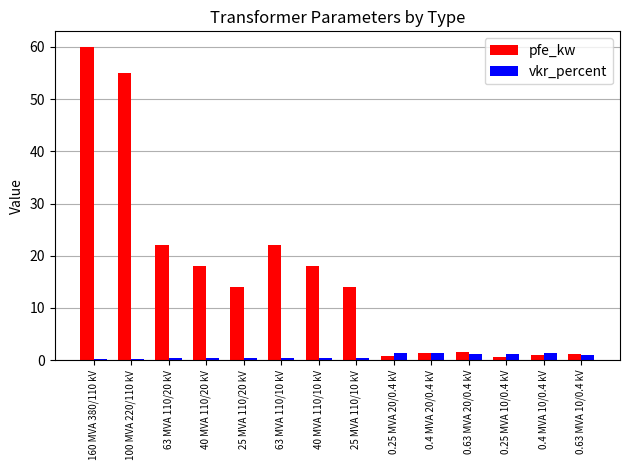

At how many categories does at least one series exceed 37?

2